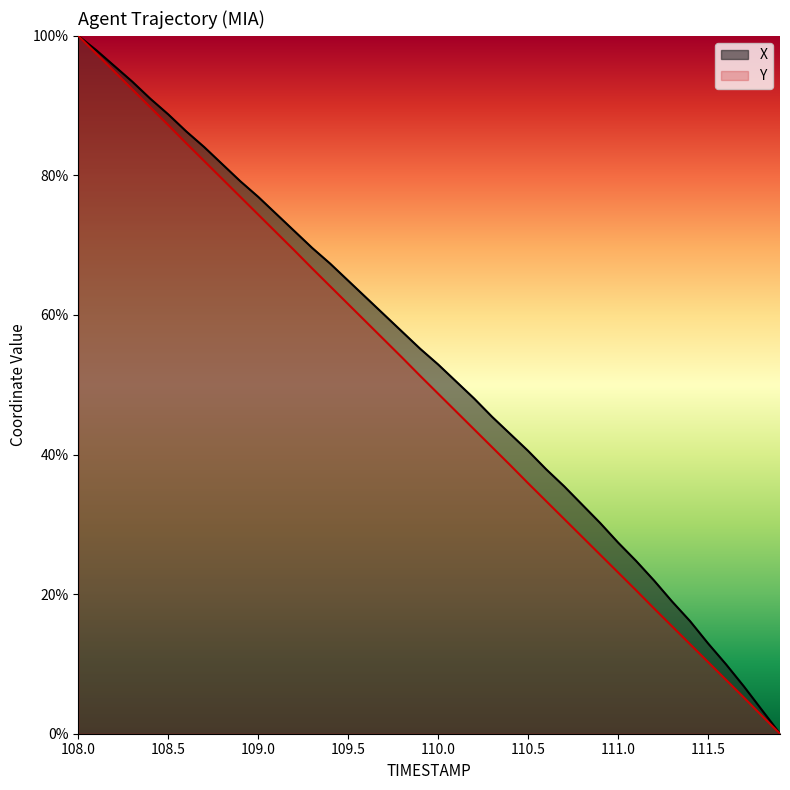

True or false: X has a value of 0.2 at 111.3.

True